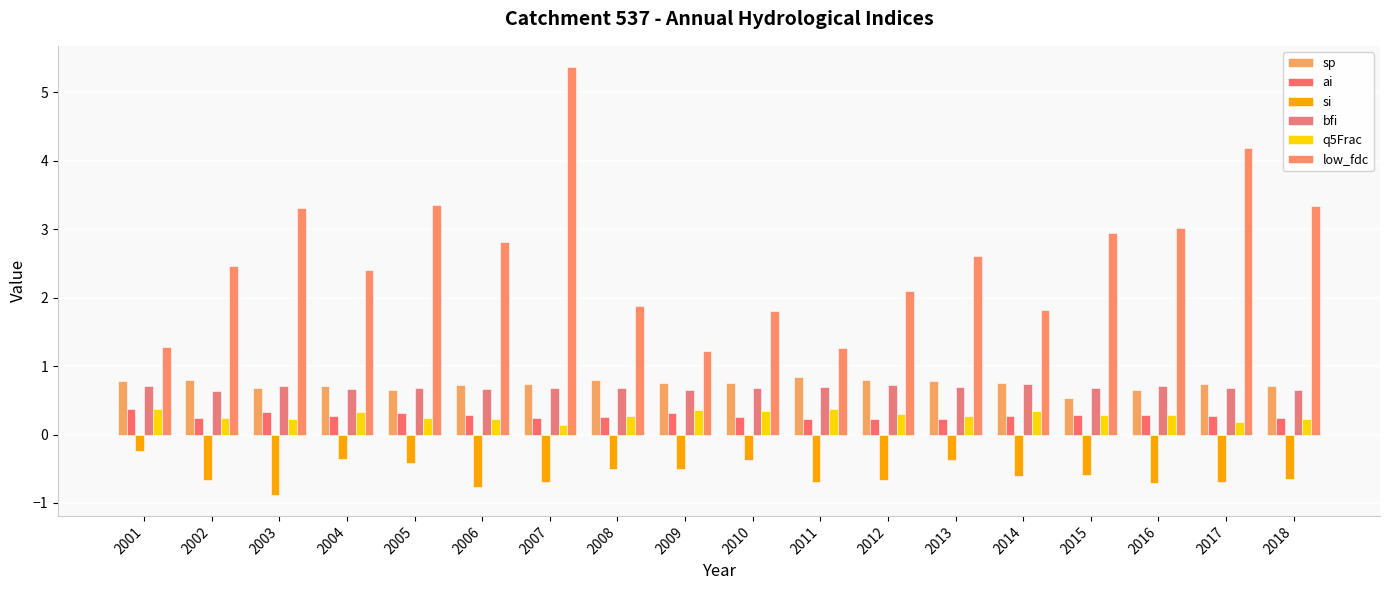

What is the value of the q5Frac bar at the 3rd from the left?

0.2